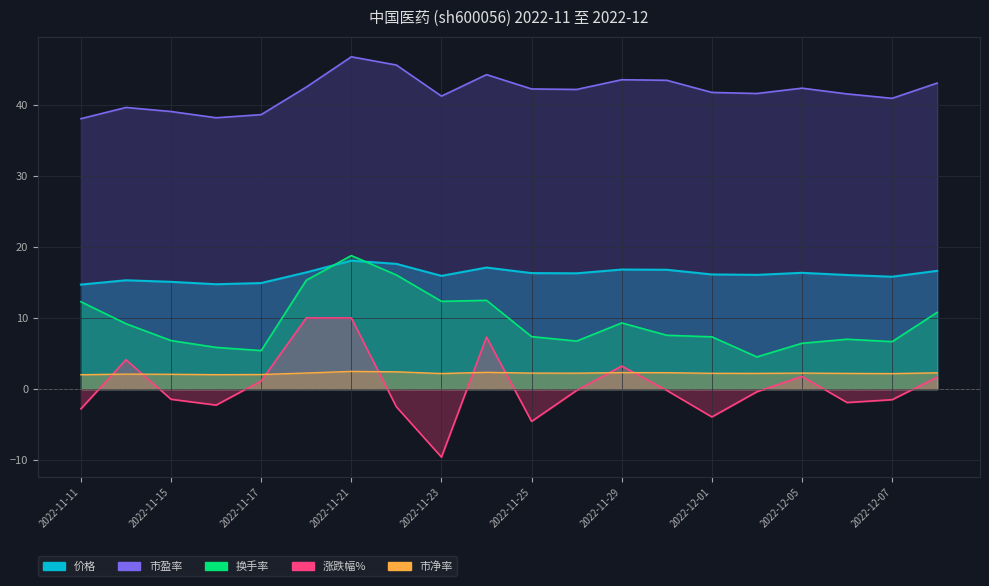

True or false: 换手率 and 价格 intersect in this chart.

True